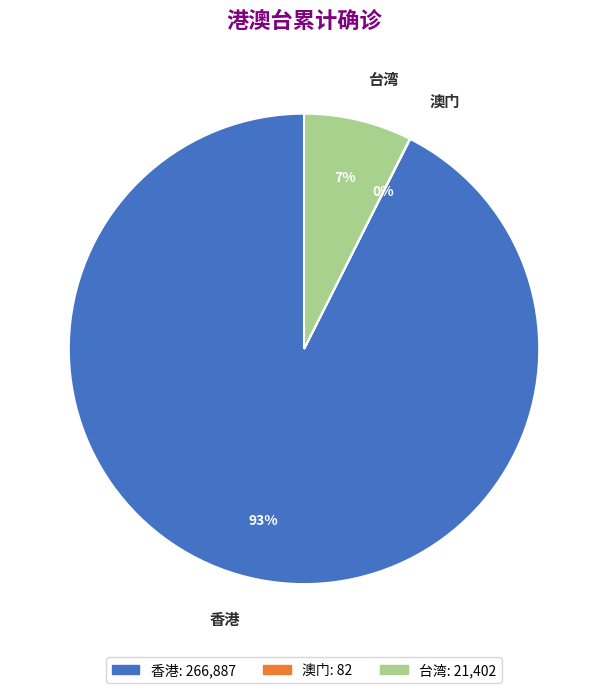

What is the largest slice in the pie chart?

香港